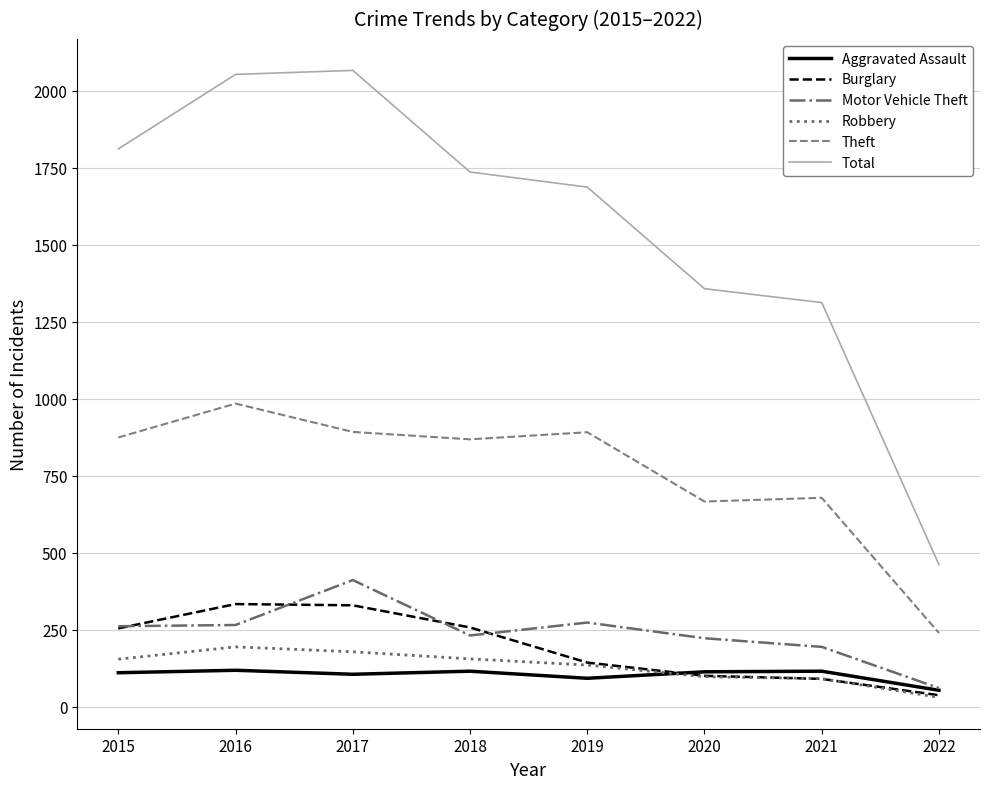

The value of Theft at 2021 is 1092. True or false?

False